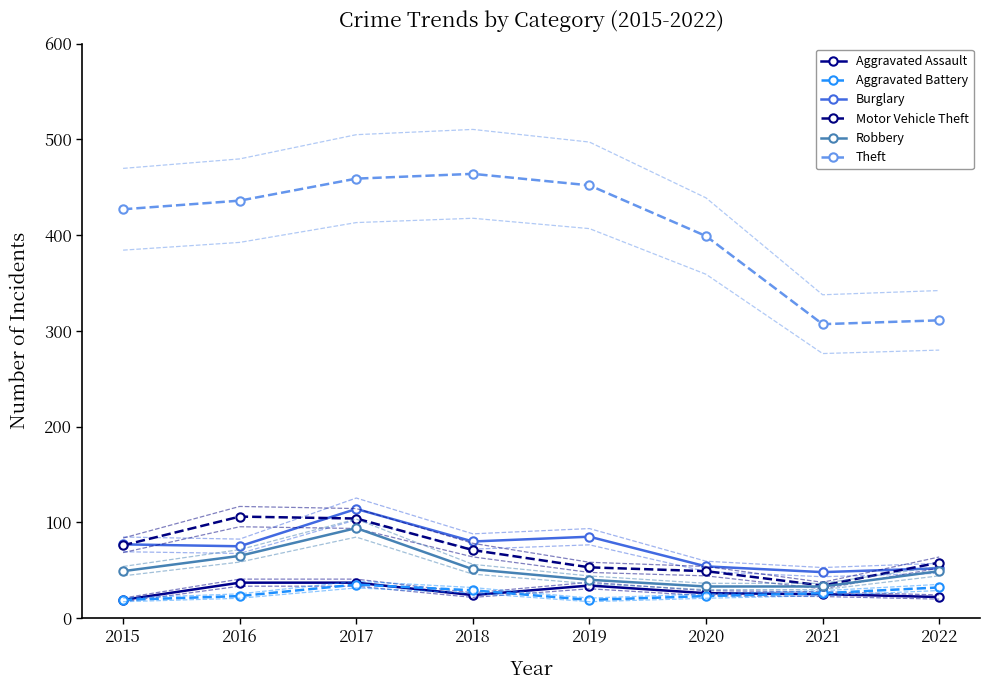

How many values in the Burglary series are below 77?

4